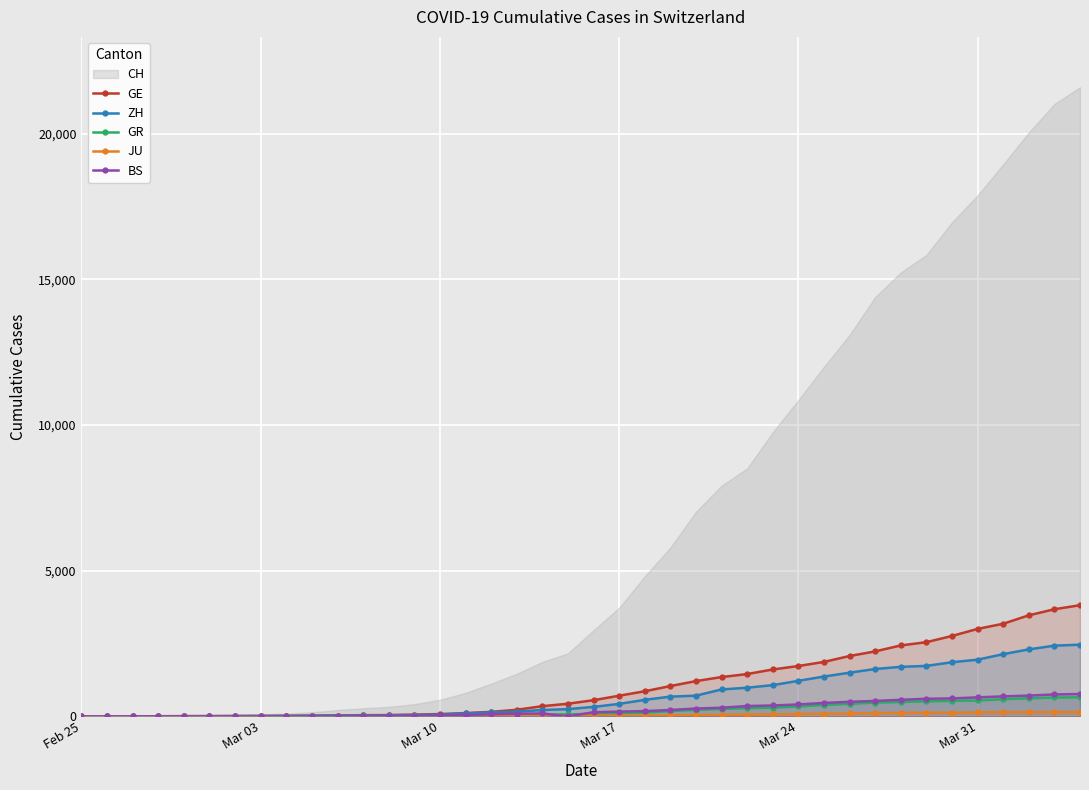

What is the maximum value for GR?

657